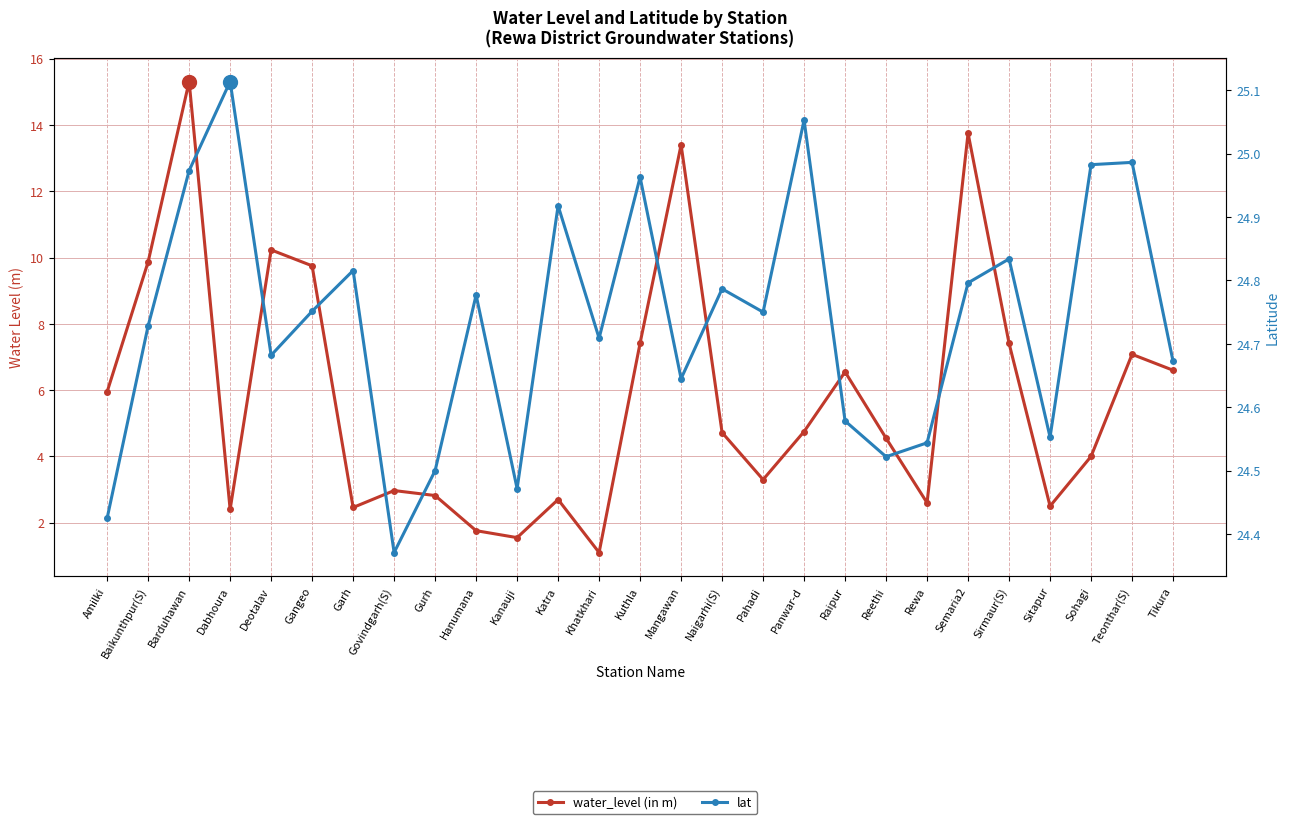

What is the average value of the lat series?

24.7